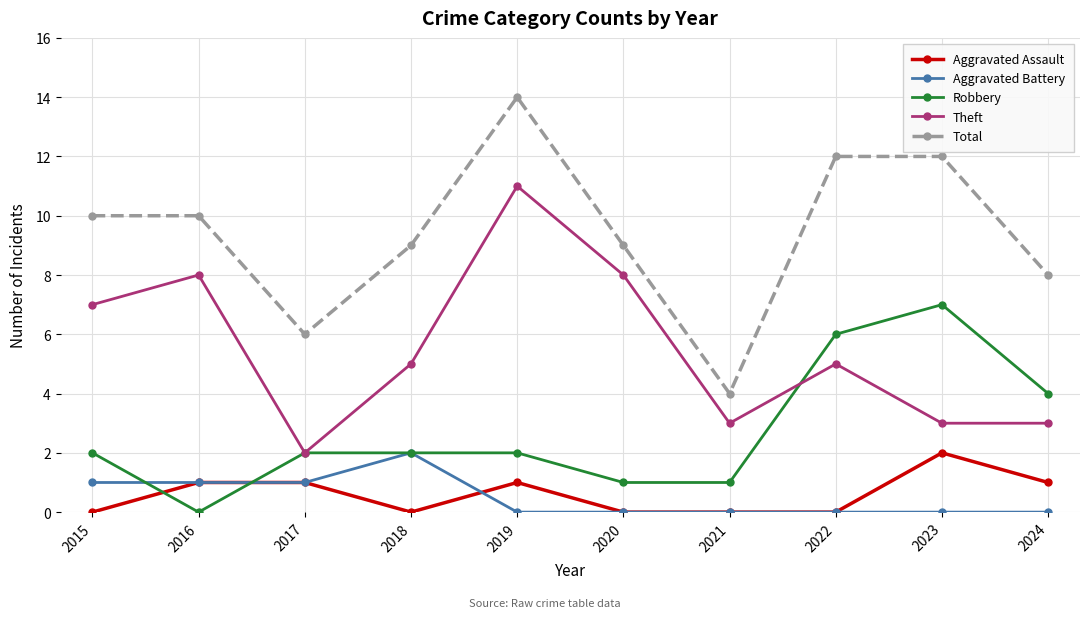

True or false: Aggravated Battery has a value of -1 at 2024.

False